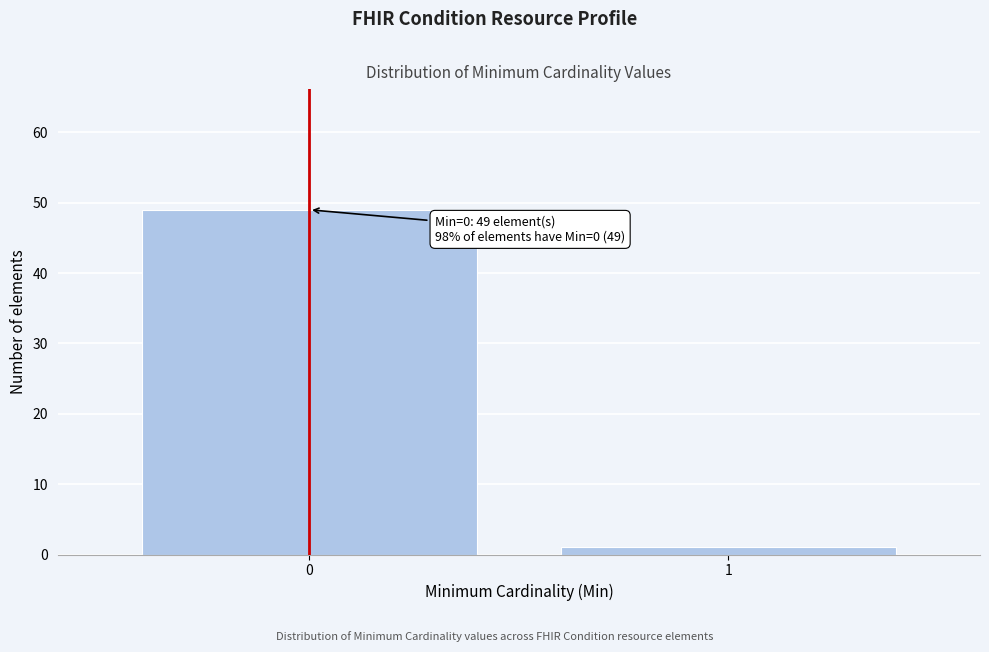

Reading left to right, transcribe all the data shown in this chart.

0=49	1=1